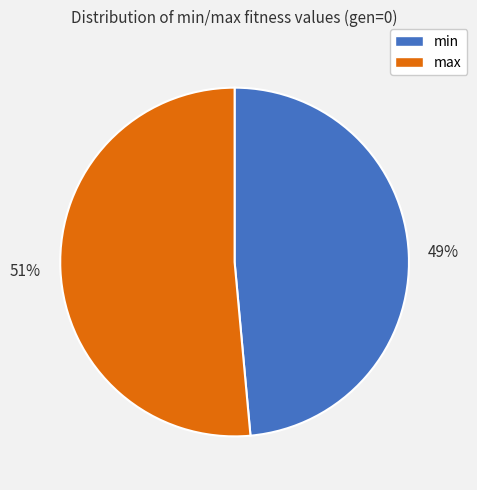

Which has a higher value, min or max?

max